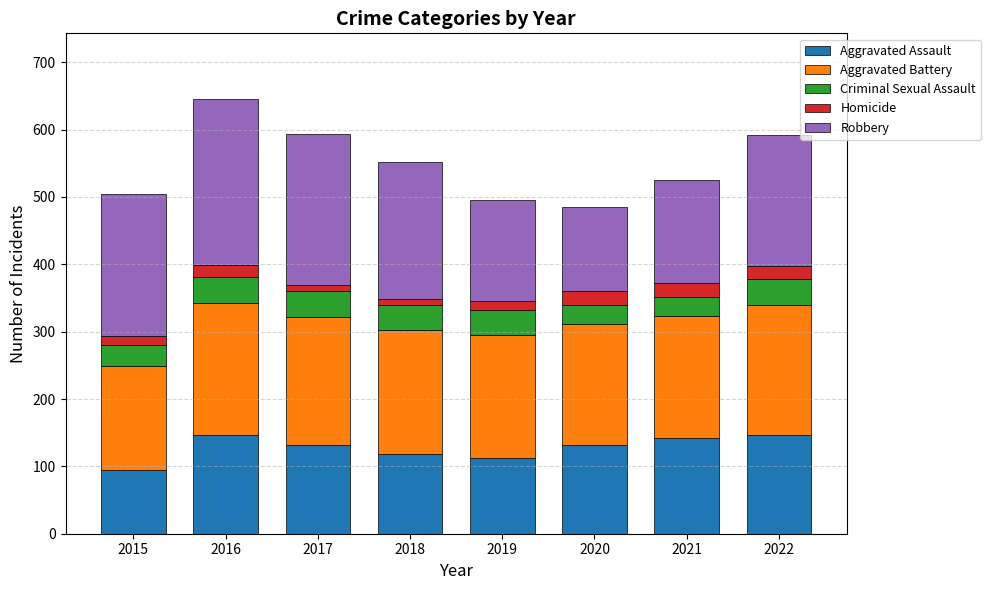

How many values in the Aggravated Assault series are below 131?

3